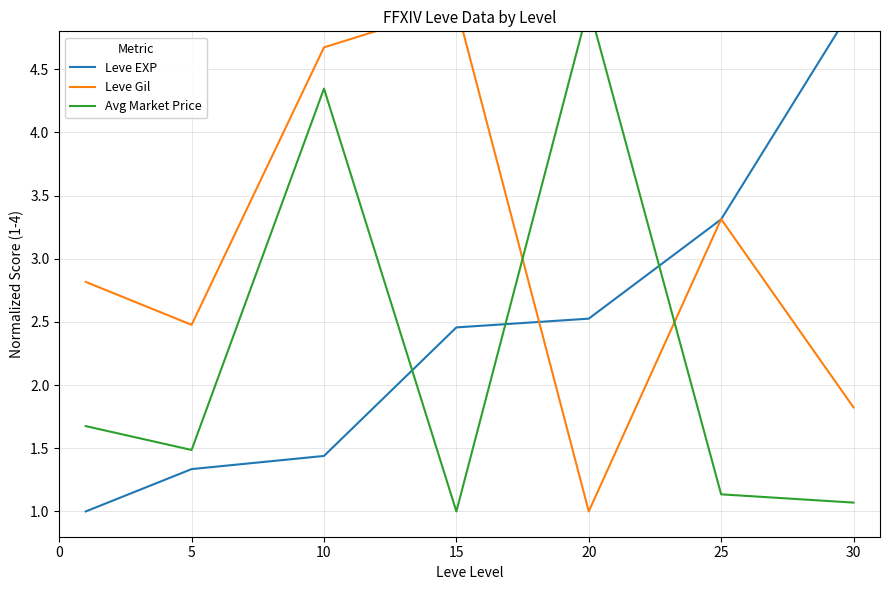

At which label is Leve EXP closest to 3?

25